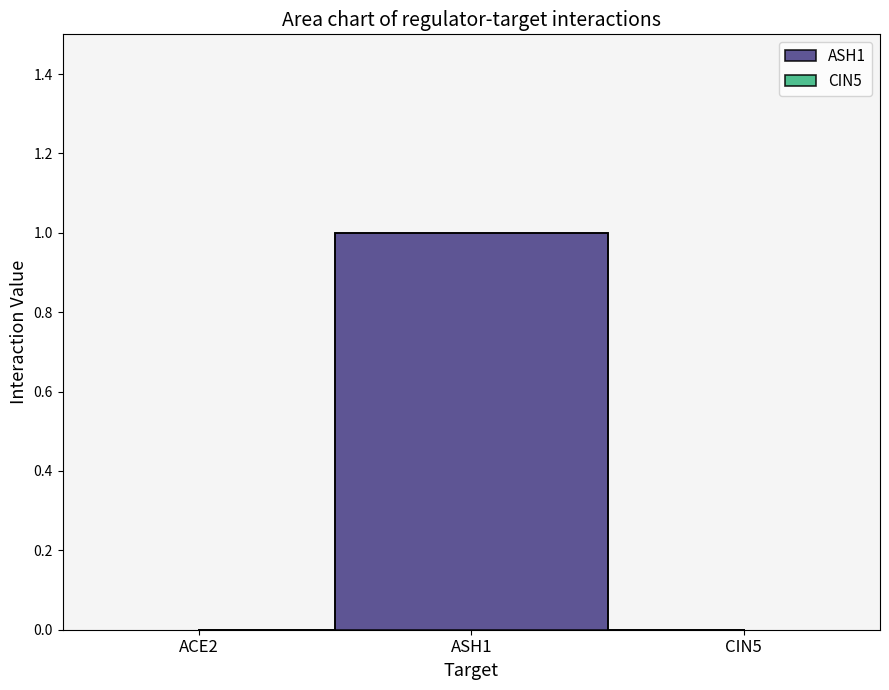

At which label is ASH1 closest to 0?

ACE2